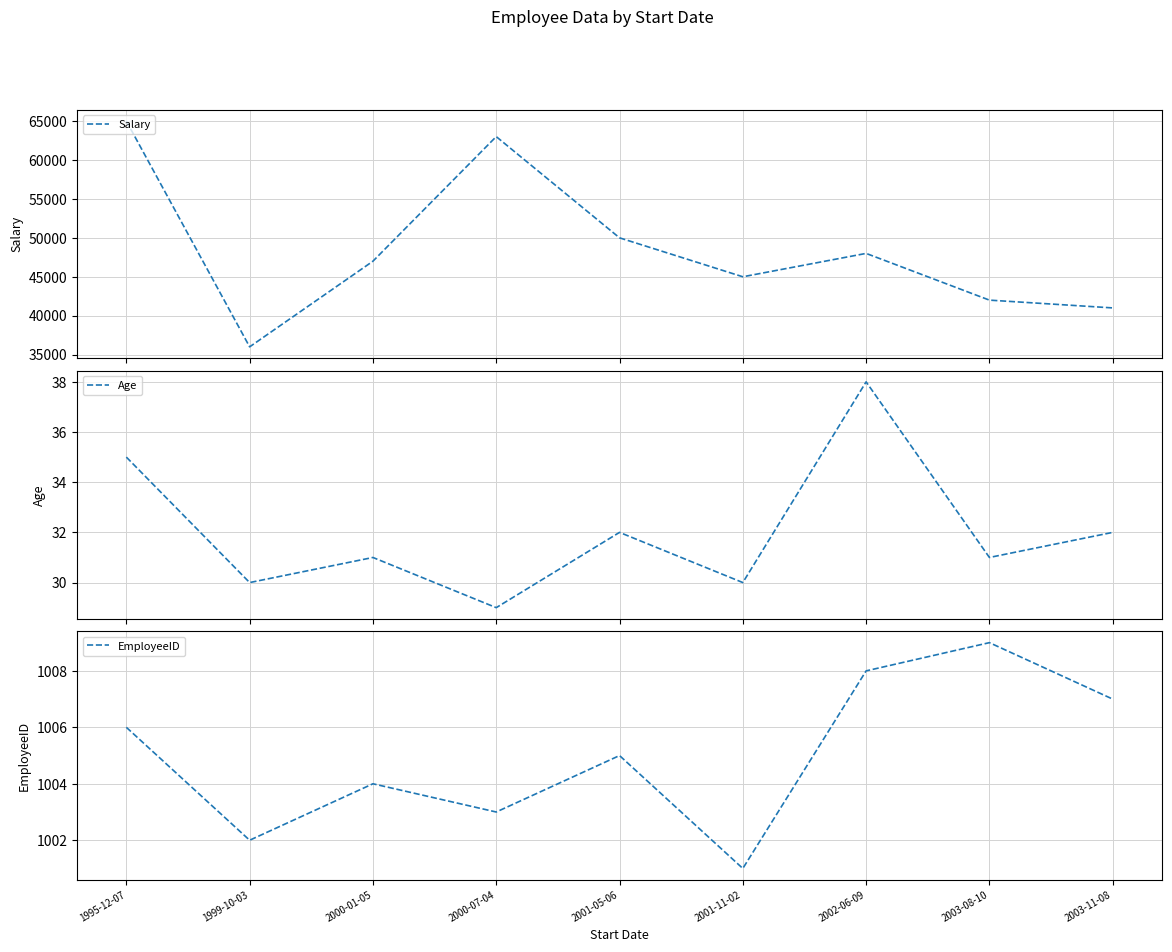

Reading left to right, list all the values displayed in this chart.

Salary: 65000	36000	47000	63000	50000	45000	48000	42000	41000
Age: 35	30	31	29	32	30	38	31	32
EmployeeID: 1006	1002	1004	1003	1005	1001	1008	1009	1007